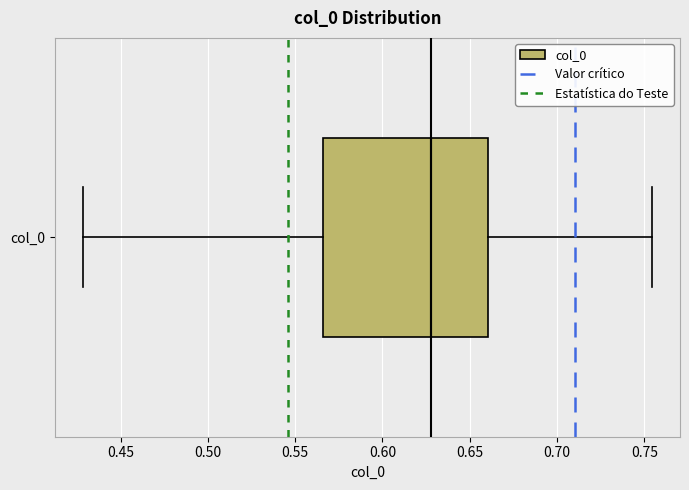

Where is the left edge of the box for col_0 on the x-axis? The values are not printed on the chart, so give them approximately, as read against the axis.

0.565